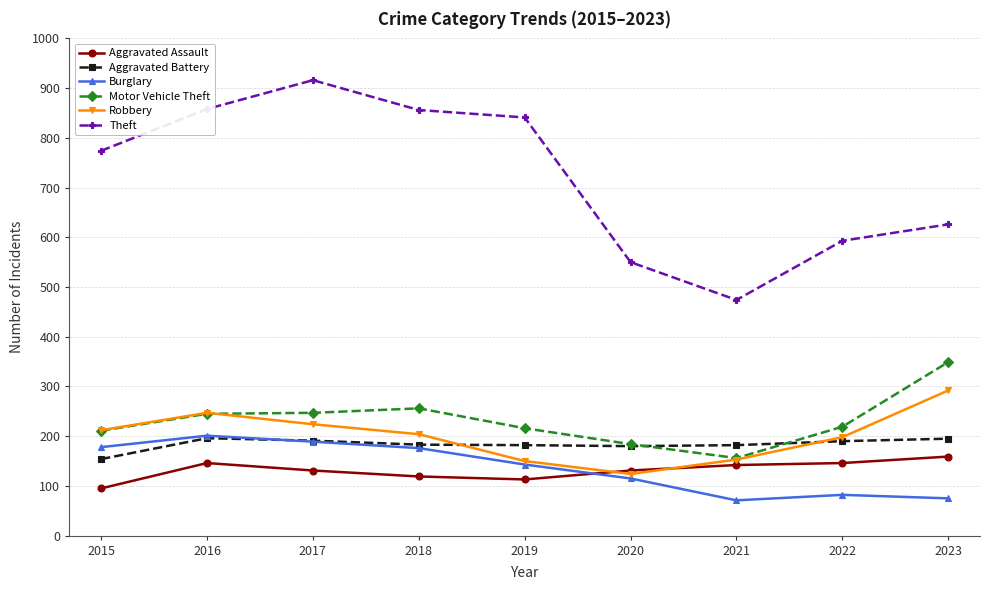

How many data points in Aggravated Assault are less than 131?

3